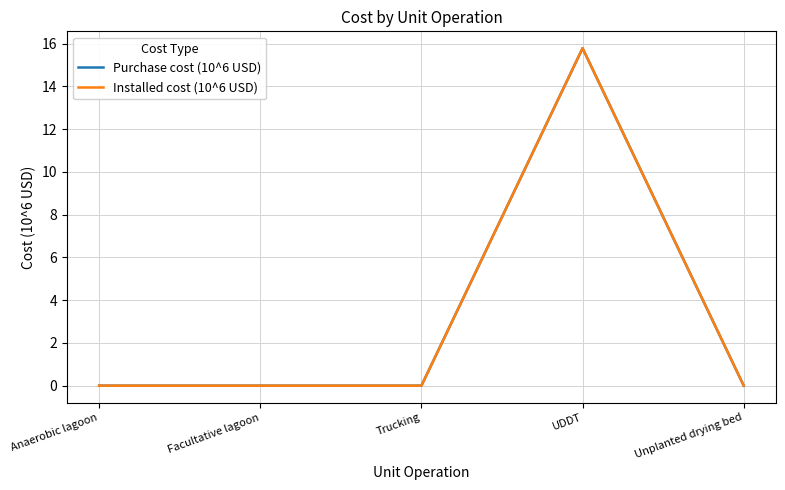

The Installed cost (10^6 USD) series shows -10.5 at Unplanted drying bed. True or false?

False